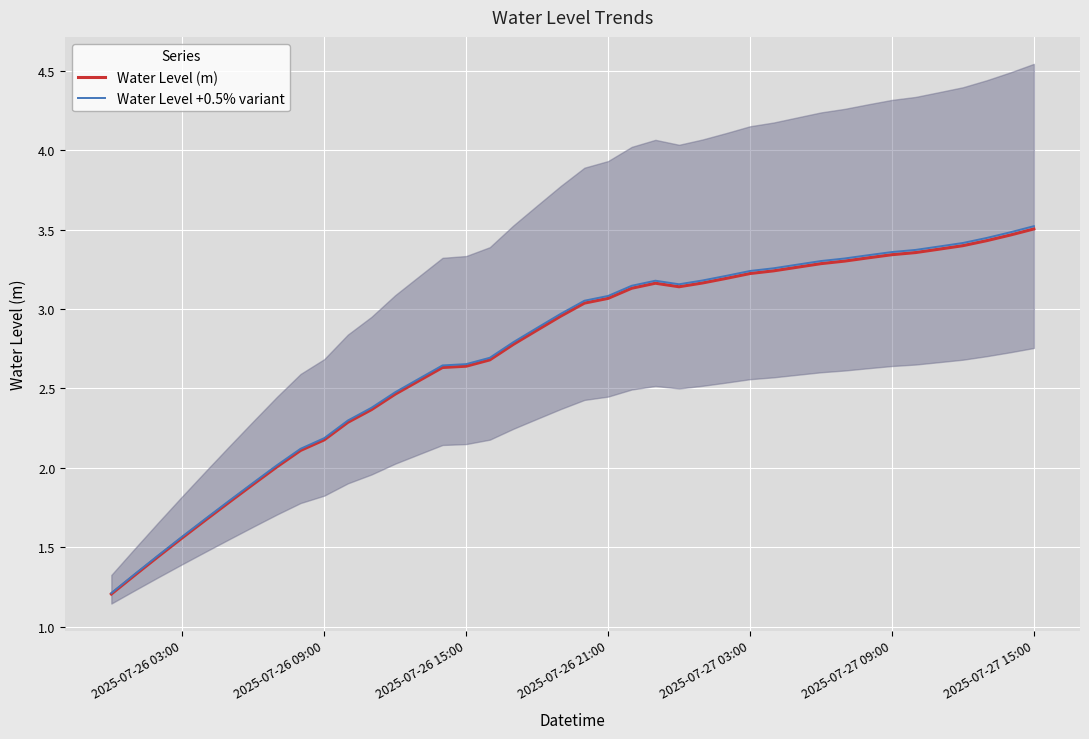

List the series in order of their peak value, lowest first.

Water Level (m), Water Level +0.5% variant